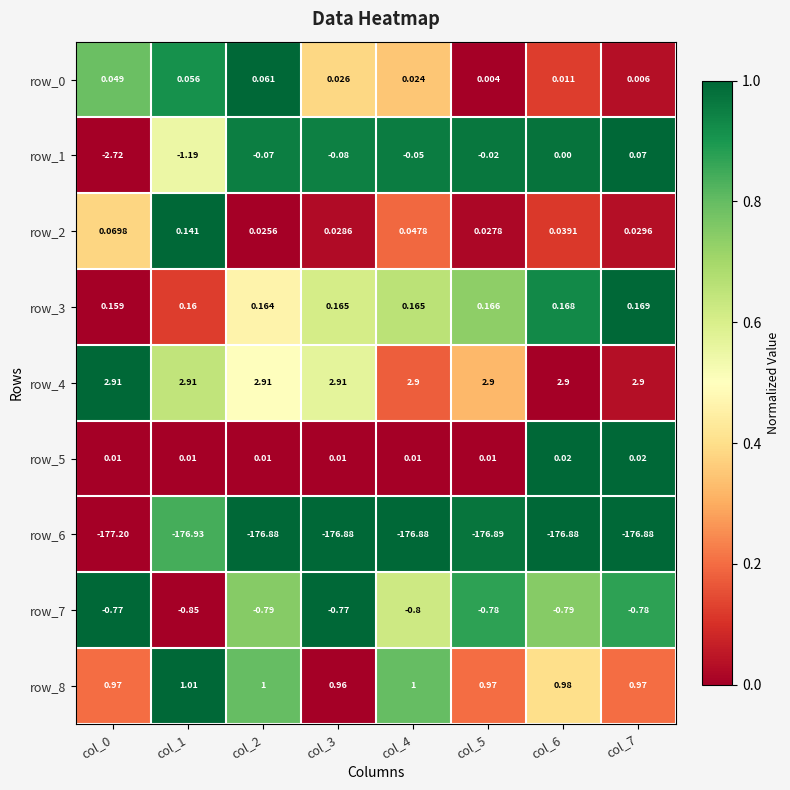

Is the value of row_1 at col_5 greater than the value of row_4 at col_6?

No